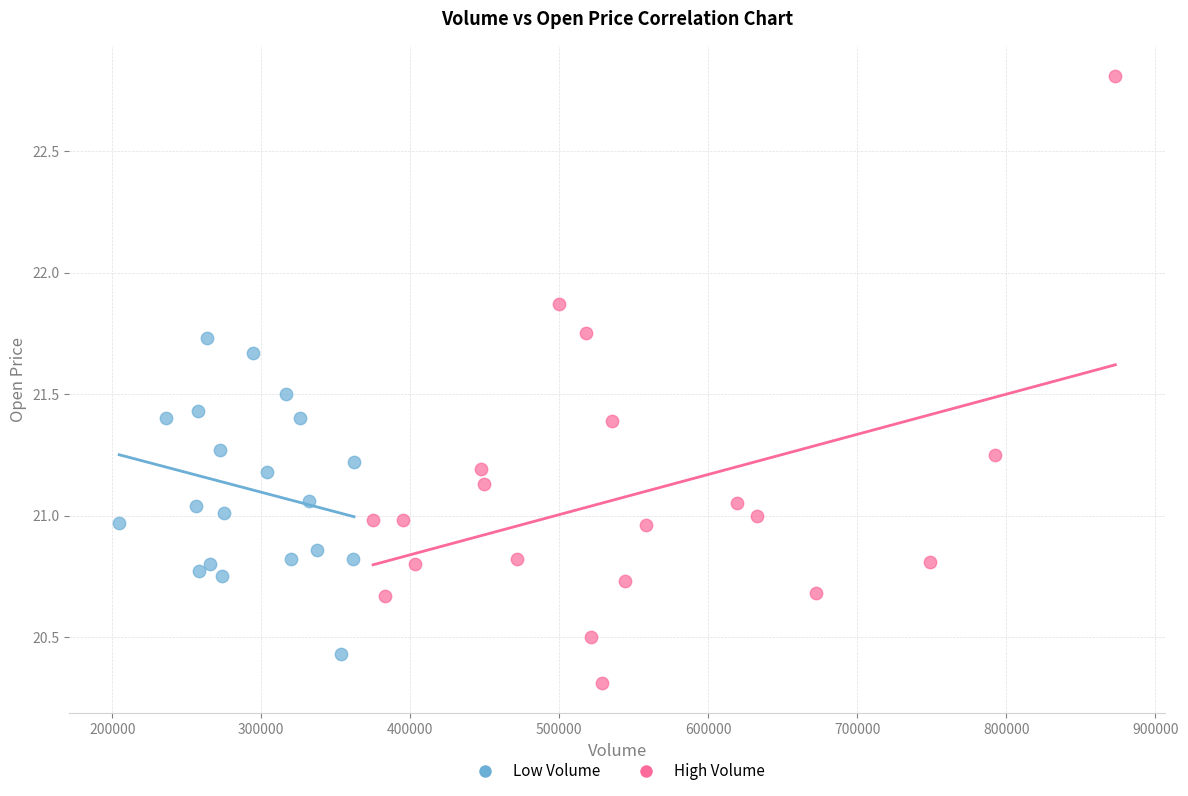

Which series contains the highest Y value?

High Volume